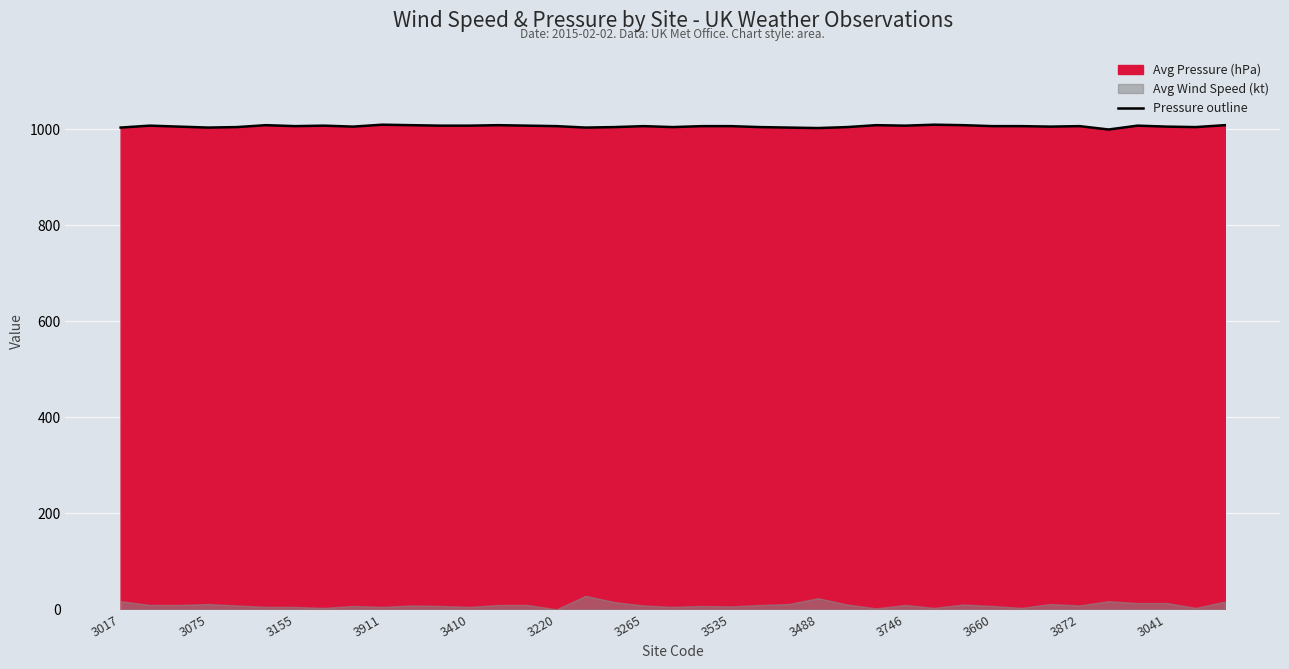

What is the lowest value of the Pressure outline series?

999